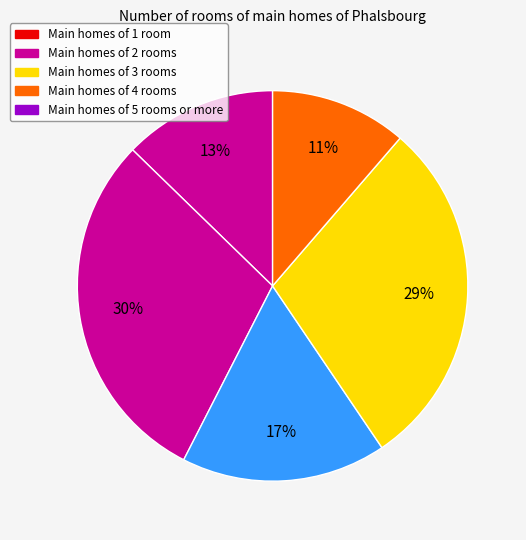

How many slices are in this pie chart?

5